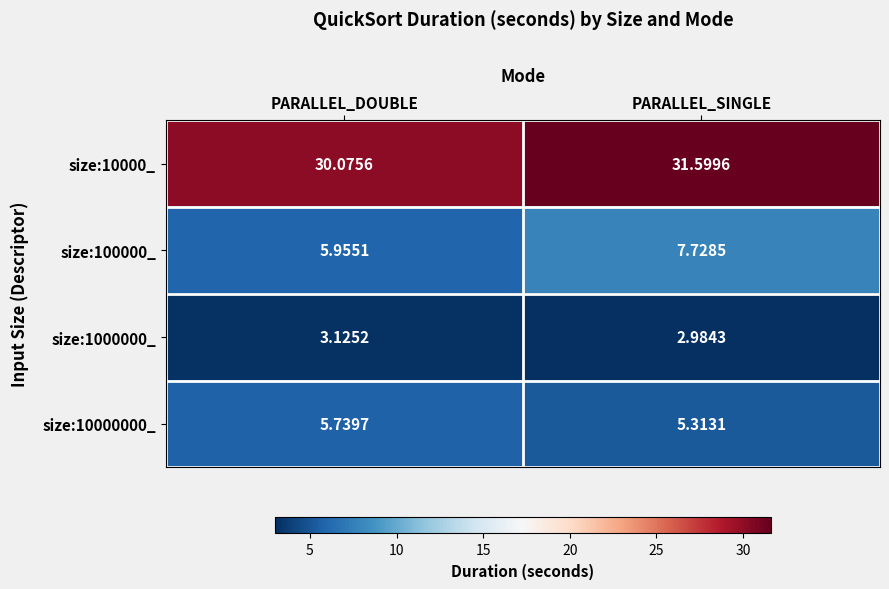

Which label corresponds to the smallest value in the chart?

PARALLEL_SINGLE